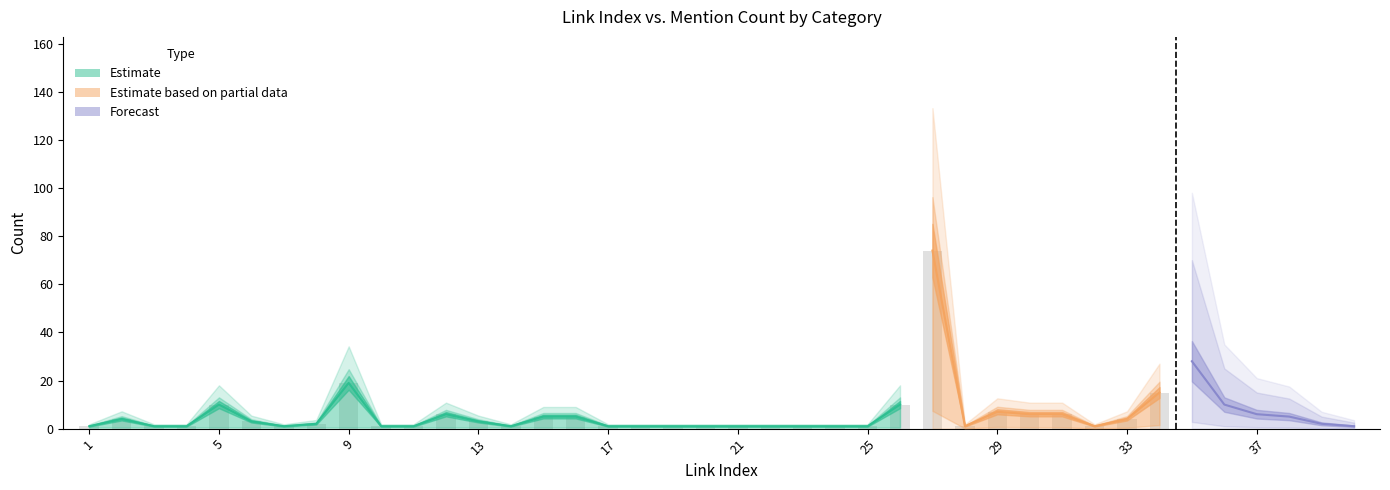

What is the minimum value shown in the chart?

1